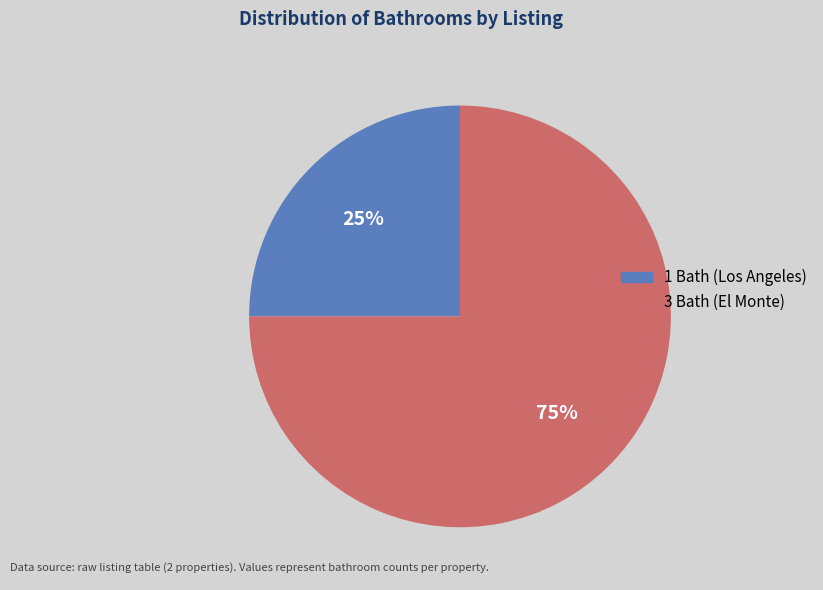

To the nearest percent, what is the difference between the largest and smallest slice percentages?

50%